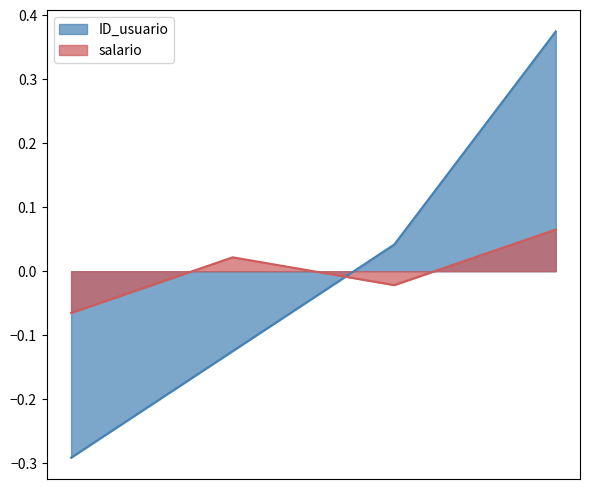

Where does the ID_usuario series first go above 0?

3